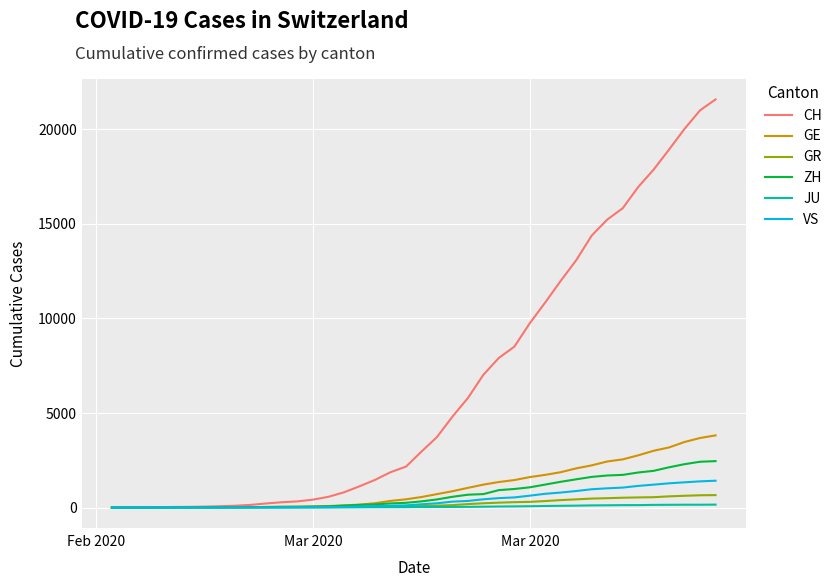

Which series has the largest total across all categories?

CH